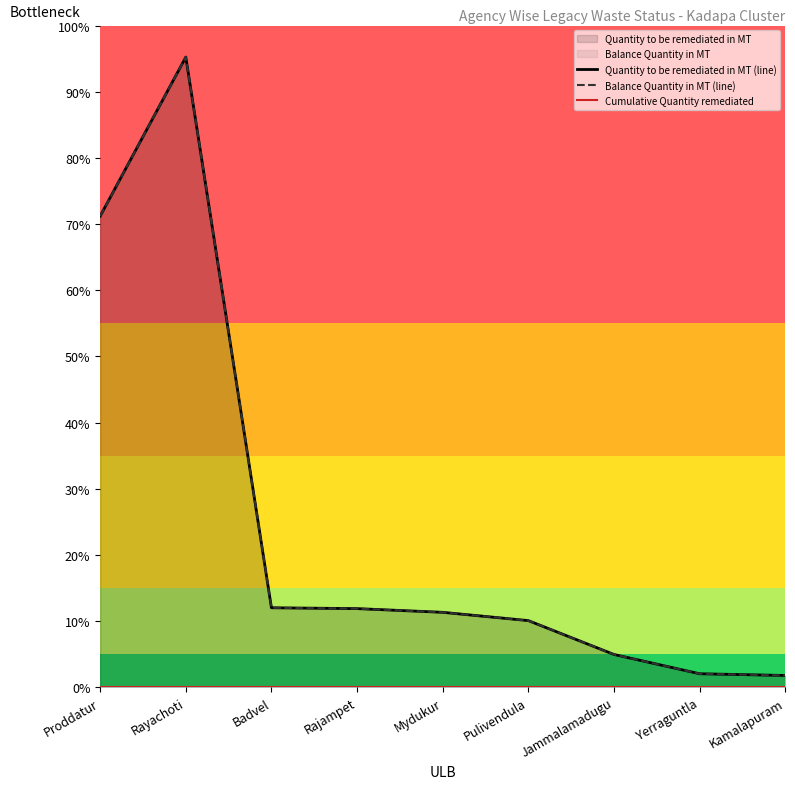

What is the sum of the Balance Quantity in MT (line) values at Pulivendula and Yerraguntla?

12021